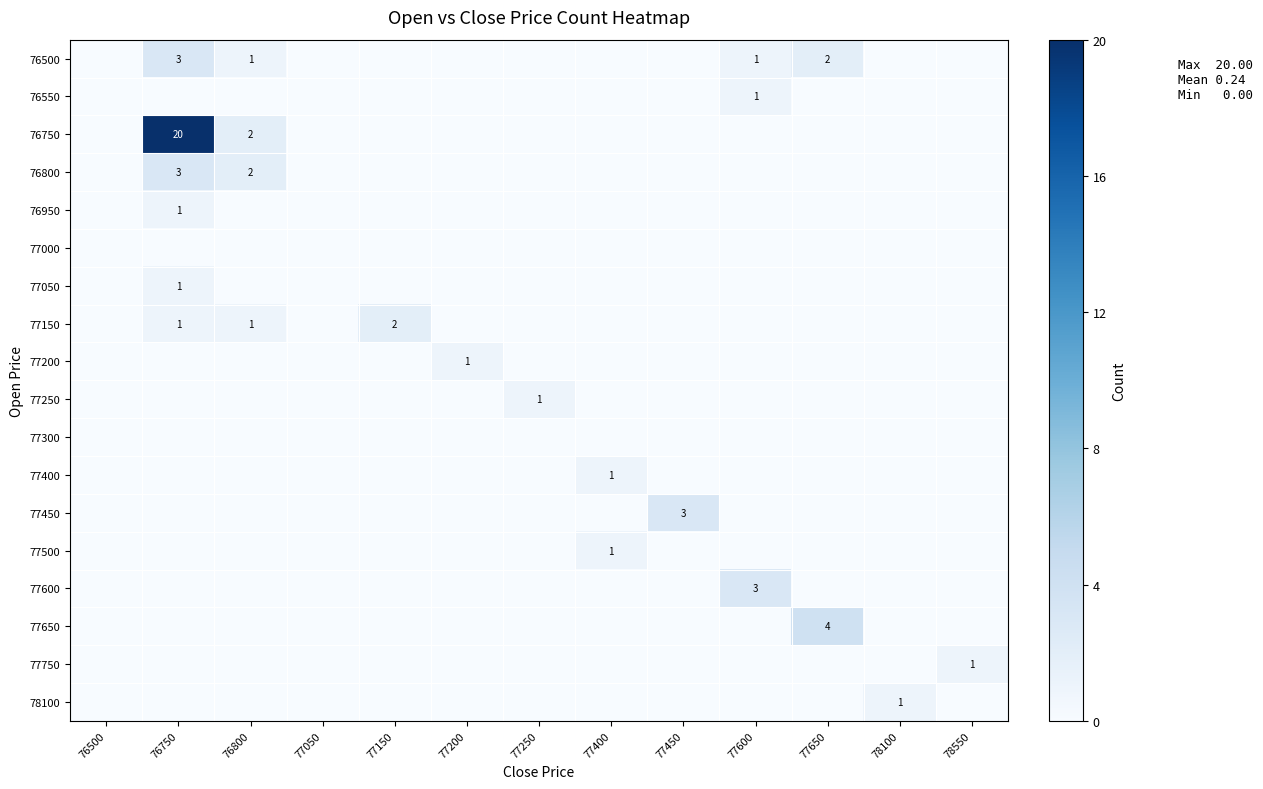

How many distinct data groups are displayed?

18